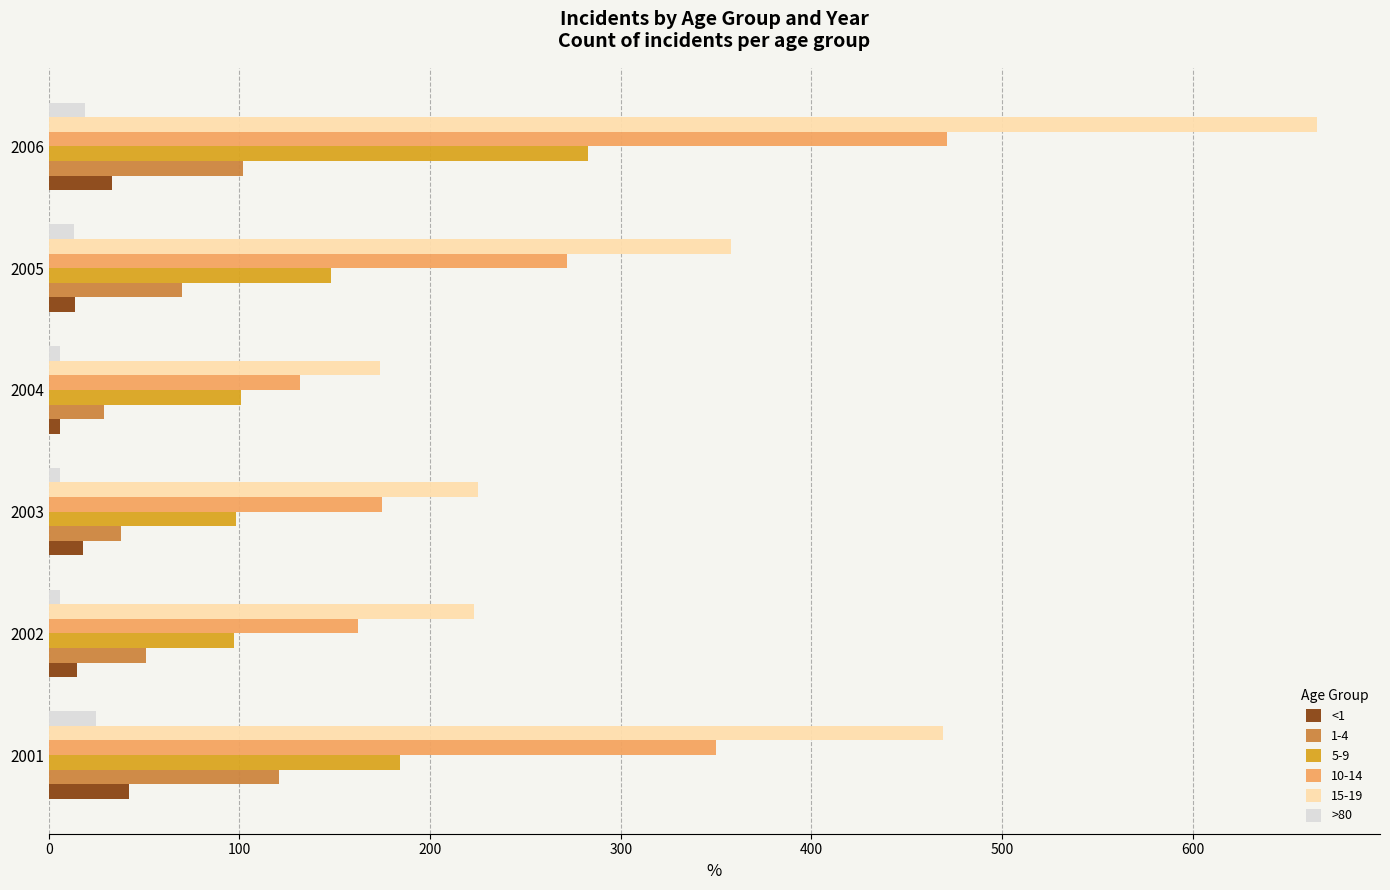

At which category is the sum across all series the highest?

2006